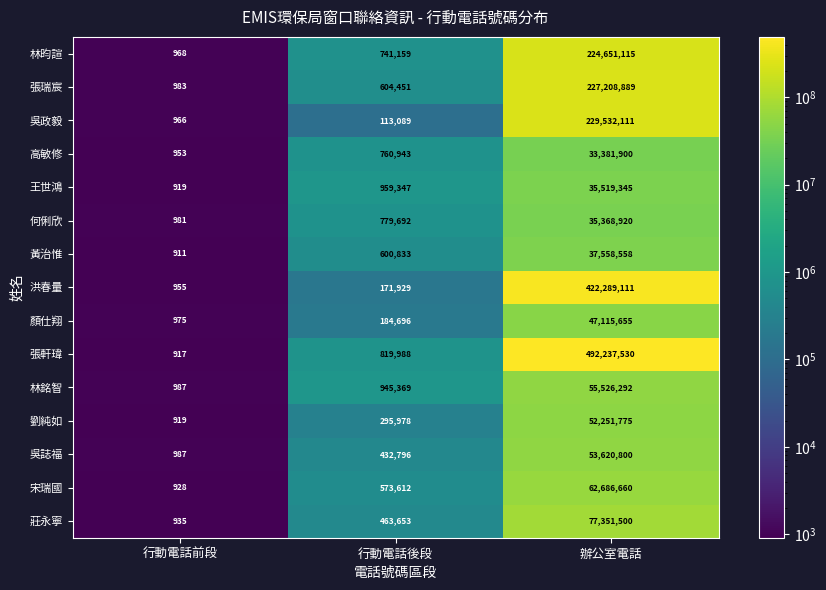

The 莊永寧 series shows 113942964 at 辦公室電話. True or false?

False